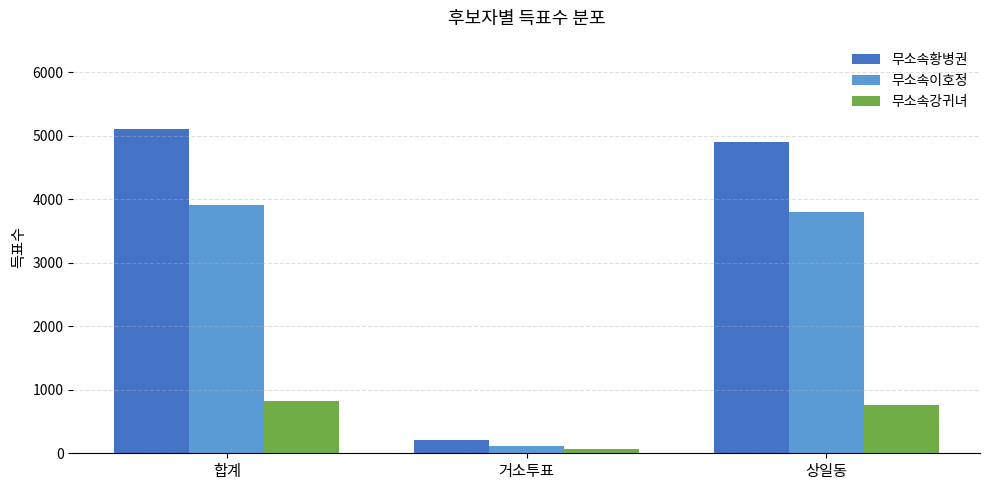

What is the total value across all series at 상일동?

9461